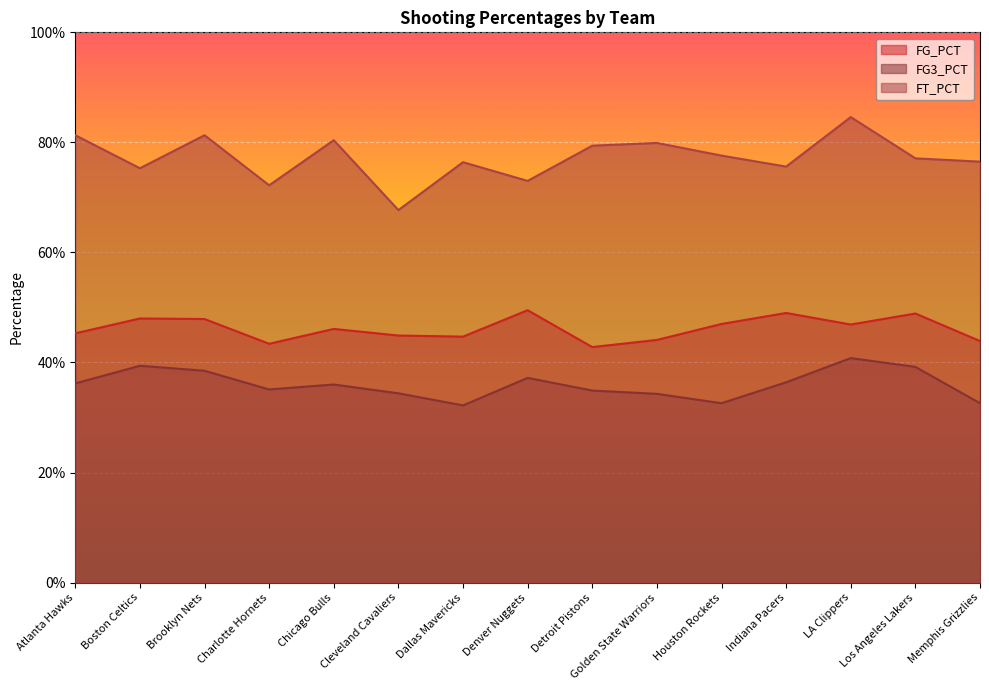

List the series in order of their peak value, highest first.

FT_PCT, FG_PCT, FG3_PCT